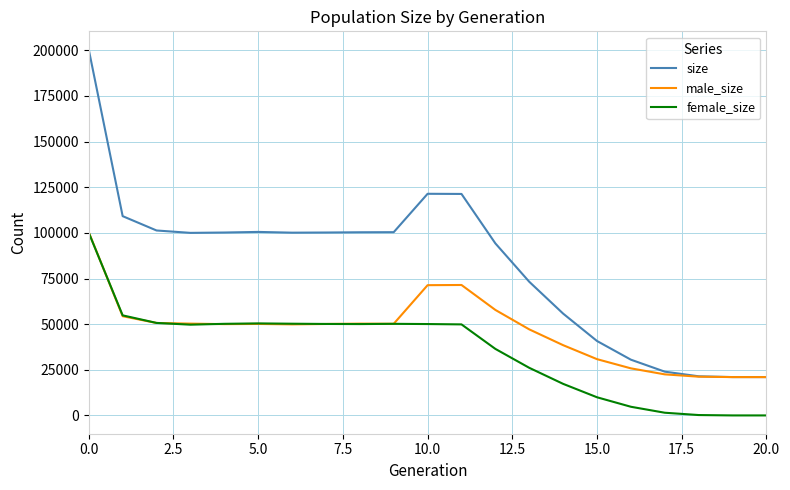

Count the number of data series in this chart.

3